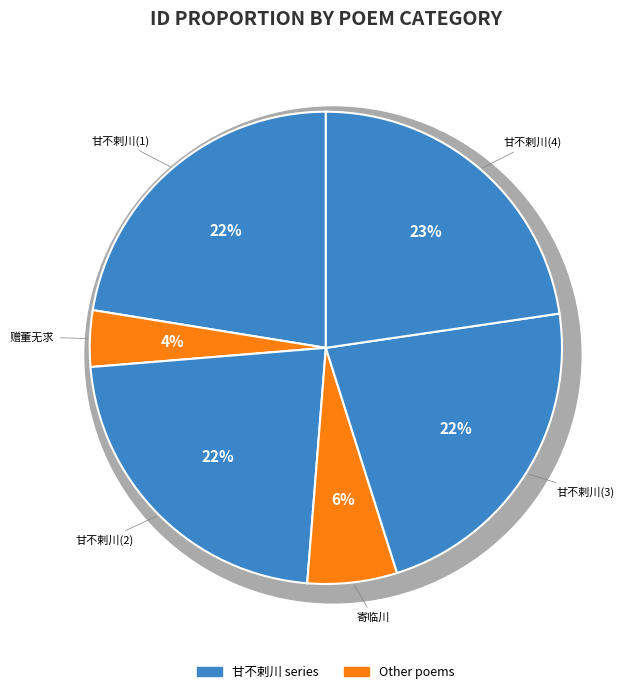

To the nearest percent, what percentage of the pie is 334030?

6%